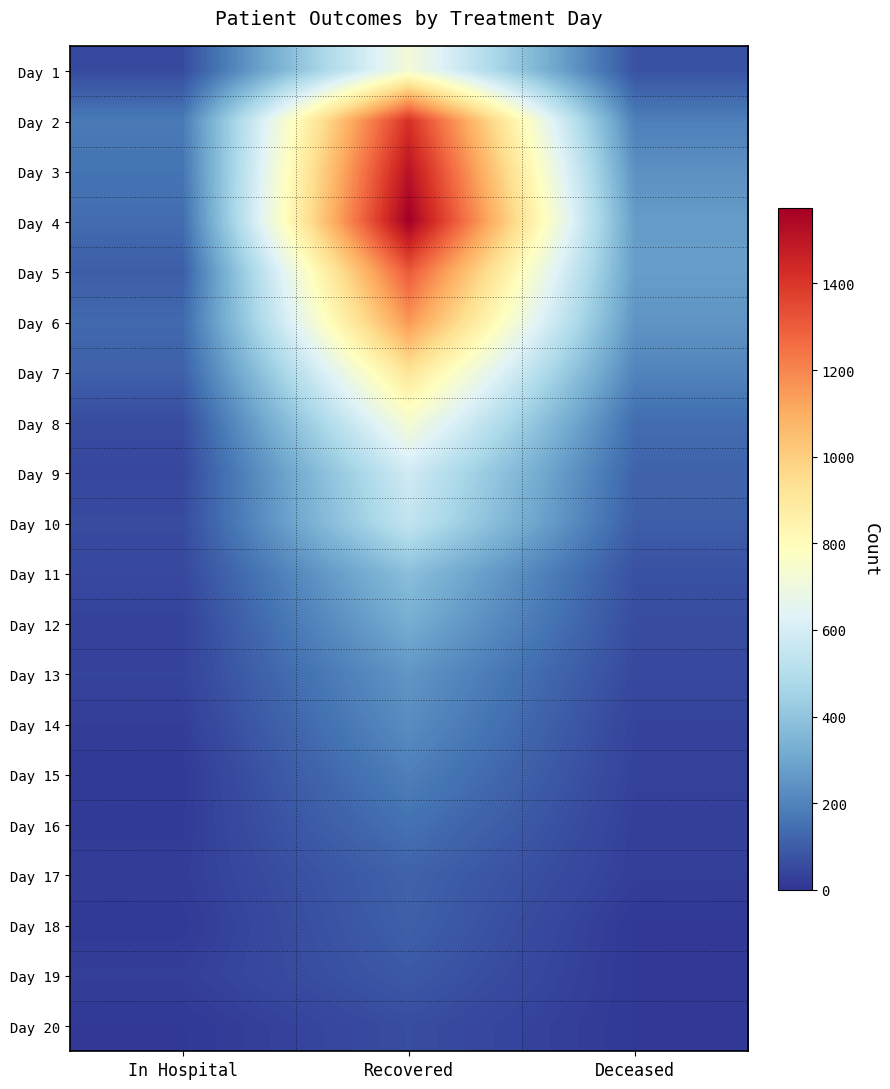

Which series has the largest total across all categories?

Day 4